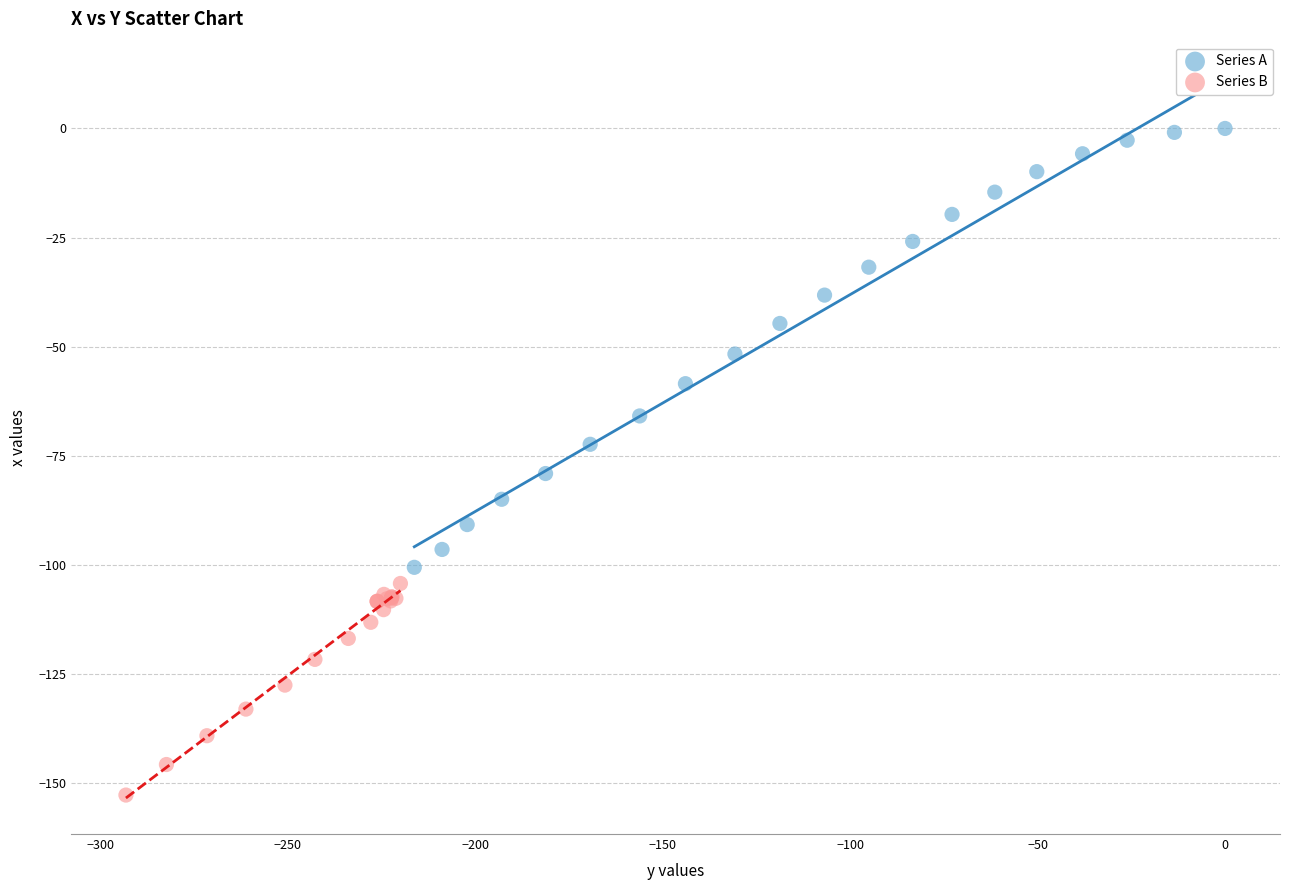

Which series contains the highest Y value?

Series A